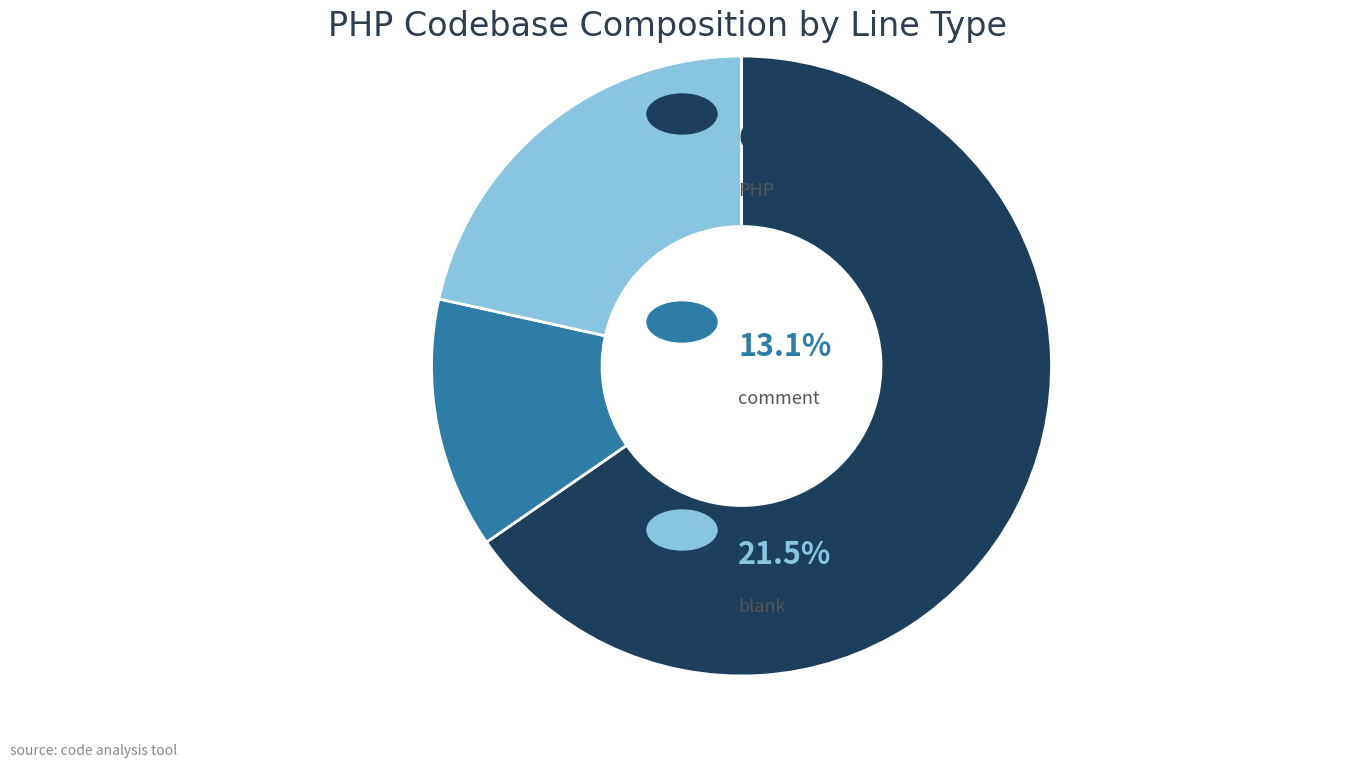

Does any single category account for the majority?

Yes